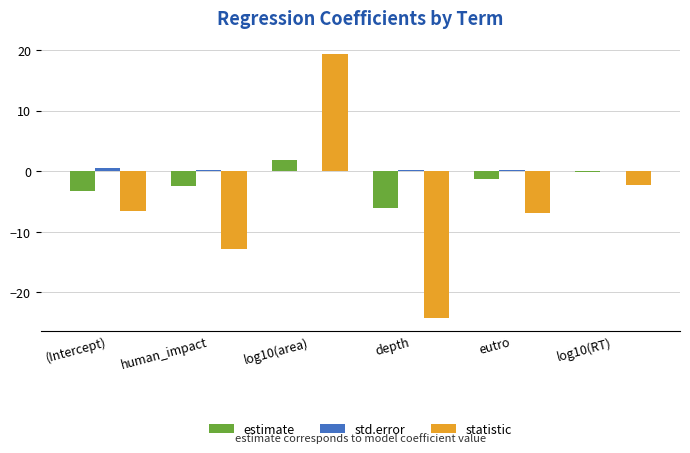

What is the sum of all statistic values?

-33.4